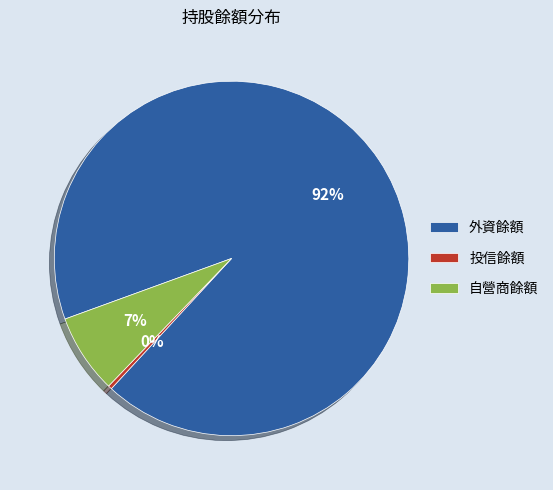

The 外資餘額 slice represents 92% of the pie. True or false?

True